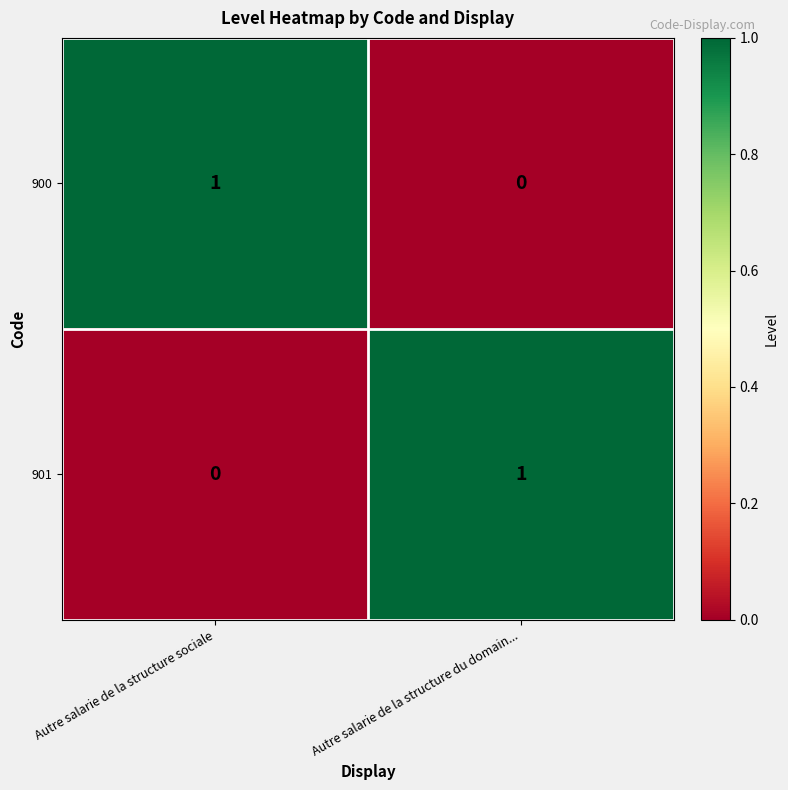

At how many categories does at least one series exceed 0?

2